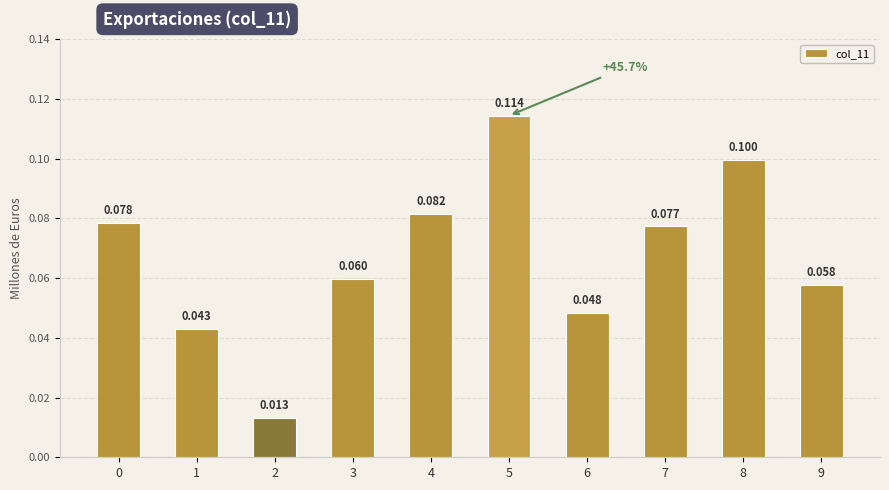

Which has a higher value, 3 or 2?

3